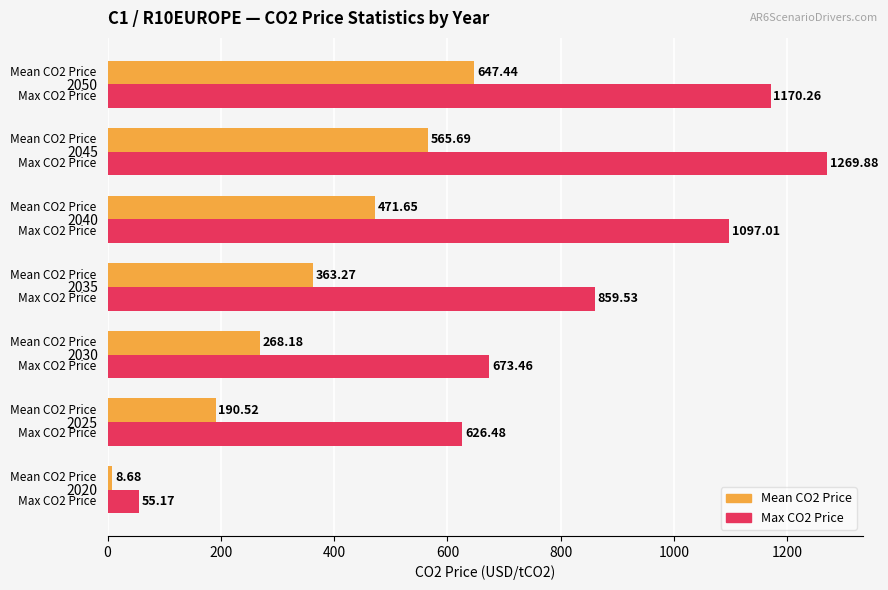

What is the difference between the highest and lowest values at 2040?

625.4